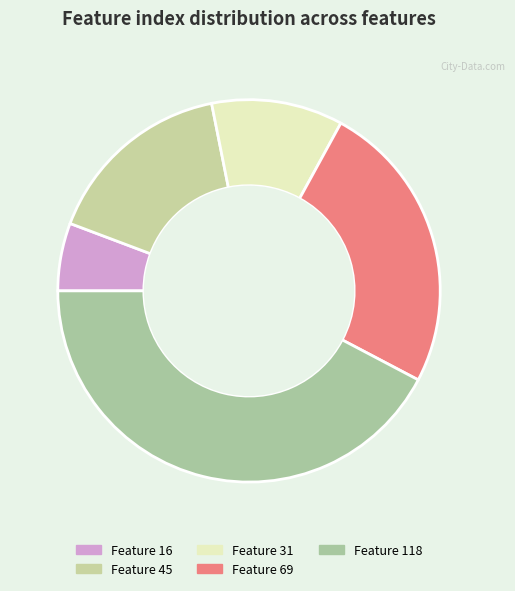

Approximately how many times larger is the value at Feature 16 compared to Feature 31?

0.5